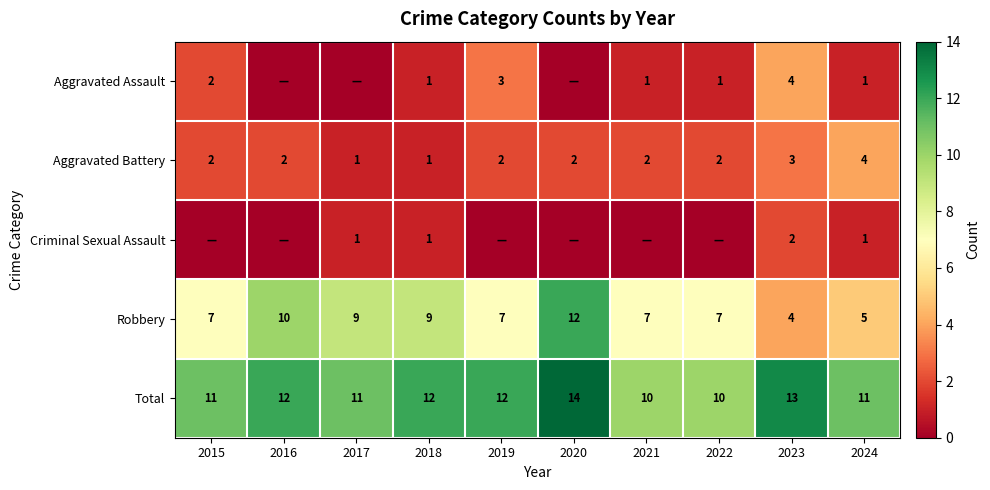

What is the spread (max minus min) of values at 2022?

10